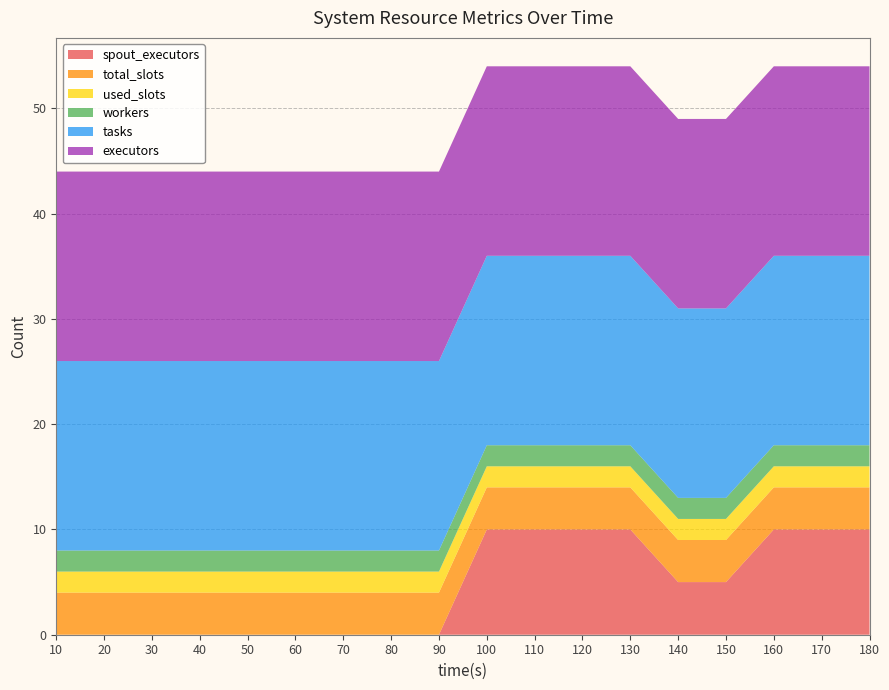

Reading left to right, transcribe all the data shown in this chart.

spout_executors: 10=0	20=0	30=0	40=0	50=0	60=0	70=0	80=0	90=0	100=10	110=10	120=10	130=10	140=5	150=5	160=10	170=10	180=10
total_slots: 10=4	20=4	30=4	40=4	50=4	60=4	70=4	80=4	90=4	100=4	110=4	120=4	130=4	140=4	150=4	160=4	170=4	180=4
used_slots: 10=2	20=2	30=2	40=2	50=2	60=2	70=2	80=2	90=2	100=2	110=2	120=2	130=2	140=2	150=2	160=2	170=2	180=2
workers: 10=2	20=2	30=2	40=2	50=2	60=2	70=2	80=2	90=2	100=2	110=2	120=2	130=2	140=2	150=2	160=2	170=2	180=2
tasks: 10=18	20=18	30=18	40=18	50=18	60=18	70=18	80=18	90=18	100=18	110=18	120=18	130=18	140=18	150=18	160=18	170=18	180=18
executors: 10=18	20=18	30=18	40=18	50=18	60=18	70=18	80=18	90=18	100=18	110=18	120=18	130=18	140=18	150=18	160=18	170=18	180=18